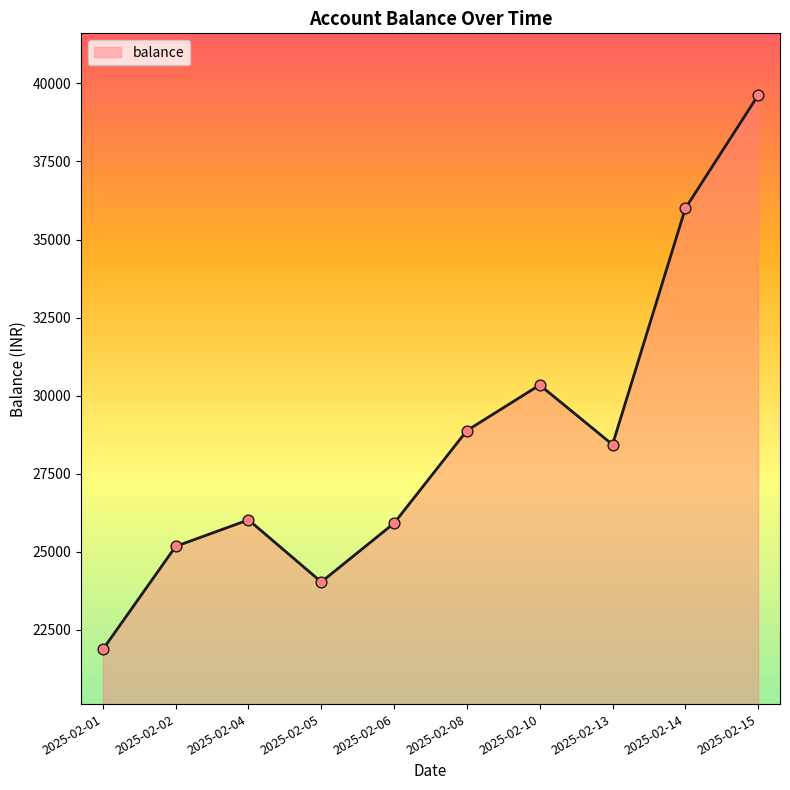

Between 2025-02-01 and 2025-02-02, which is larger?

2025-02-02